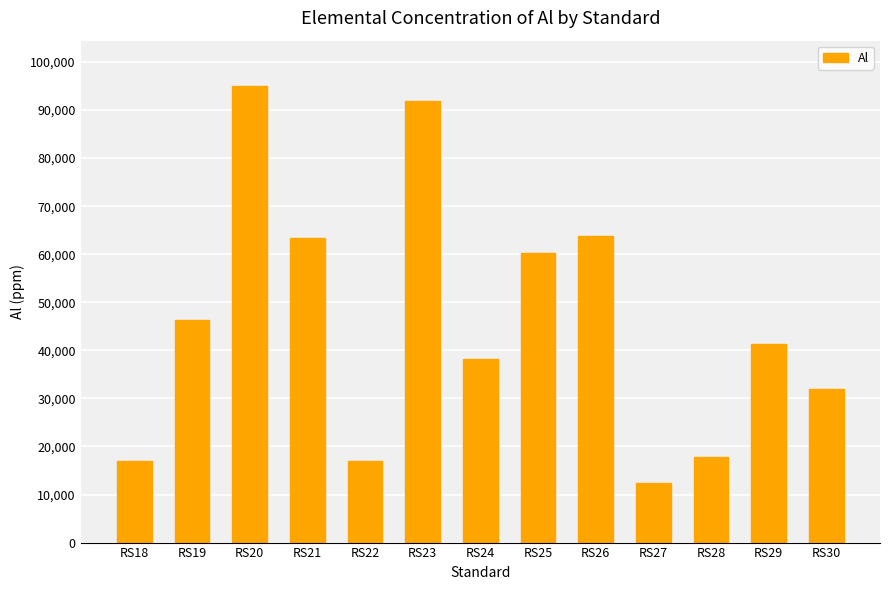

What is the smallest value displayed?

12460